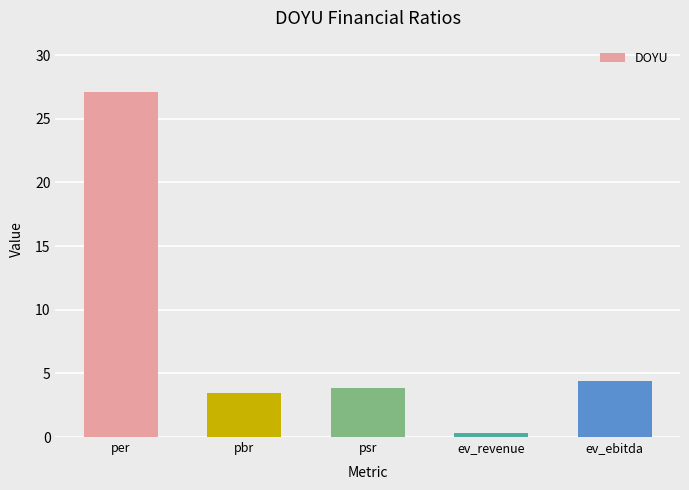

What is the average value?

7.8